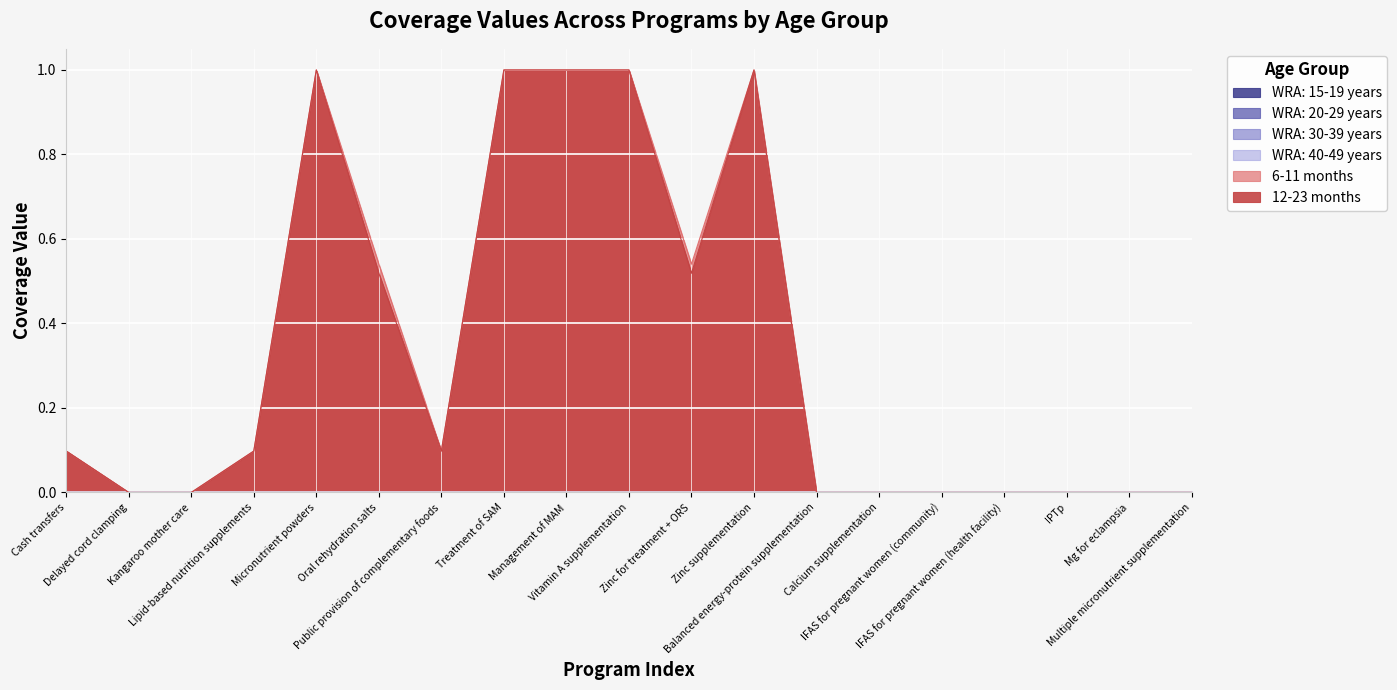

What is the total value across all series at Zinc for treatment + ORS?

1.1